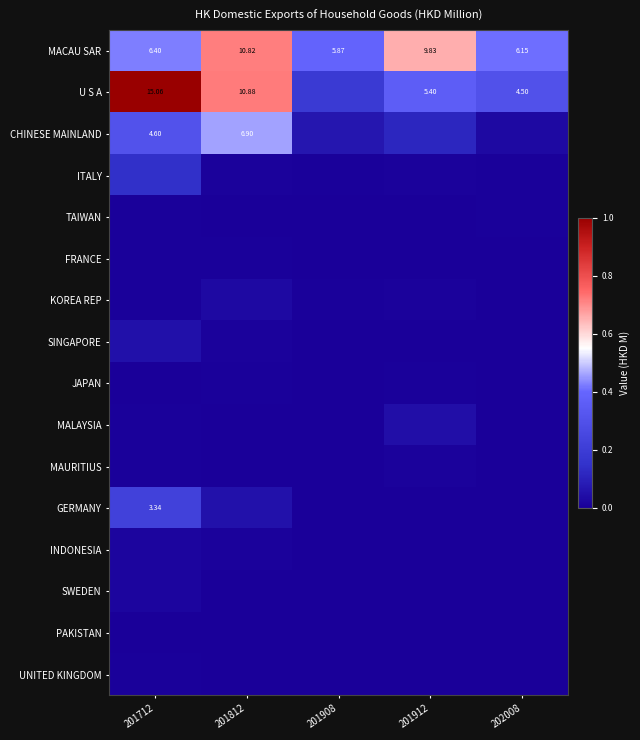

What is the sum of the SINGAPORE values at 201712 and 201908?

0.1